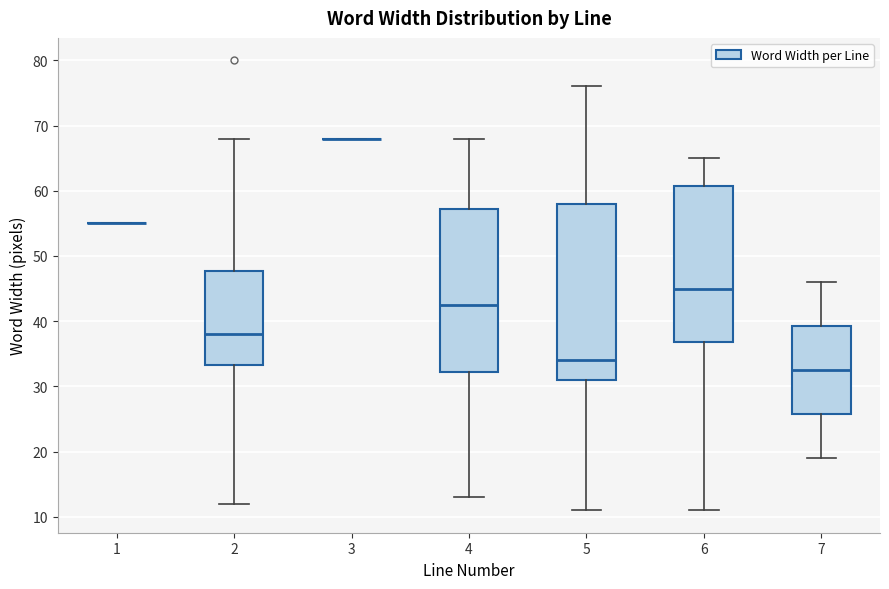

Reading left to right, read every box against the y-axis: the position of its median line, the range the box covers, and the ends of its whiskers. The values are not printed on the chart, so give them approximately, as read against the axis.

1: box collapsed to a line at 55, whiskers 55 to 55
2: median 38, box 33 to 48, whiskers 12 to 68
3: box collapsed to a line at 68, whiskers 68 to 68
4: median 43, box 32 to 57, whiskers 13 to 68
5: median 34, box 31 to 58, whiskers 11 to 76
6: median 45, box 37 to 61, whiskers 11 to 65
7: median 33, box 26 to 39, whiskers 19 to 46